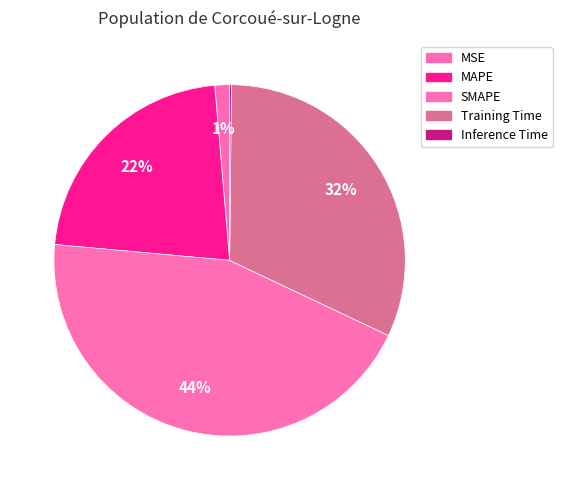

Between Training Time and SMAPE, which is larger?

SMAPE